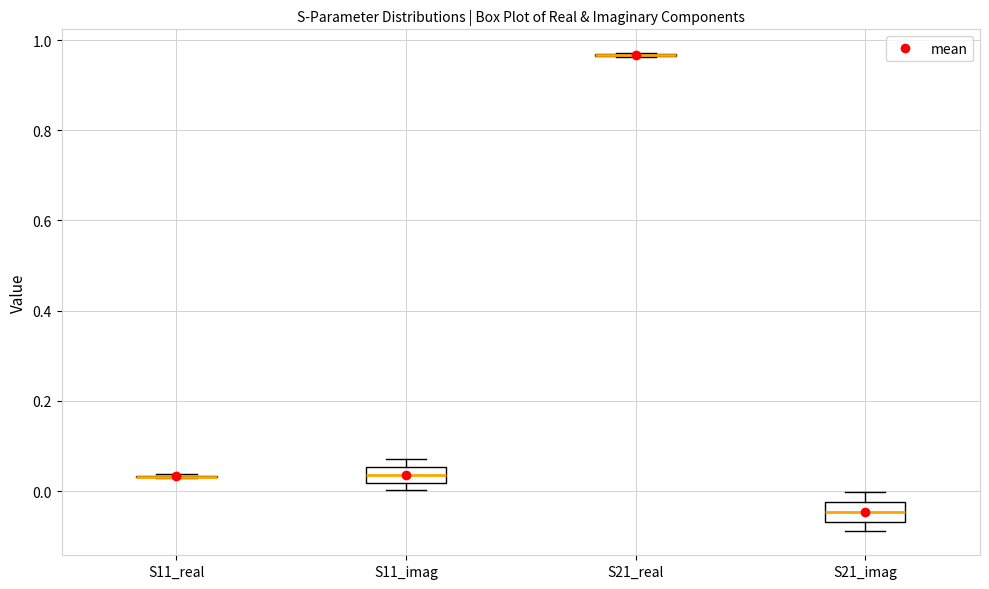

Reading left to right, read every box against the y-axis: the position of its median line, the range the box covers, and the ends of its whiskers. The values are not printed on the chart, so give them approximately, as read against the axis.

S11_real: box collapsed to a line at 0.04, whiskers 0.02 to 0.04
S11_imag: median 0.04, box 0.02 to 0.06, whiskers 0.00 to 0.08
S21_real: box collapsed to a line at 0.96, whiskers 0.96 to 0.98
S21_imag: median -0.04, box -0.06 to -0.02, whiskers -0.08 to 0.00